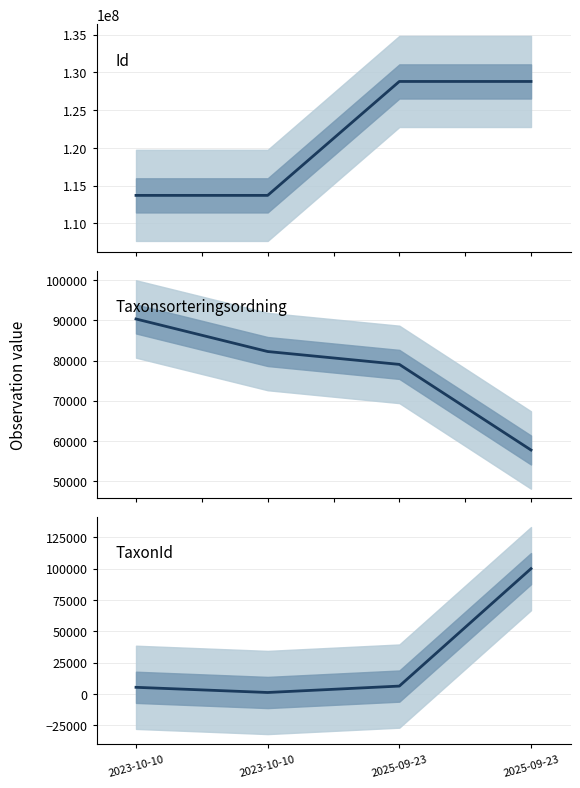

Rank the categories by Id value from highest to lowest.

2025-09-23, 2025-09-23, 2023-10-10, 2023-10-10